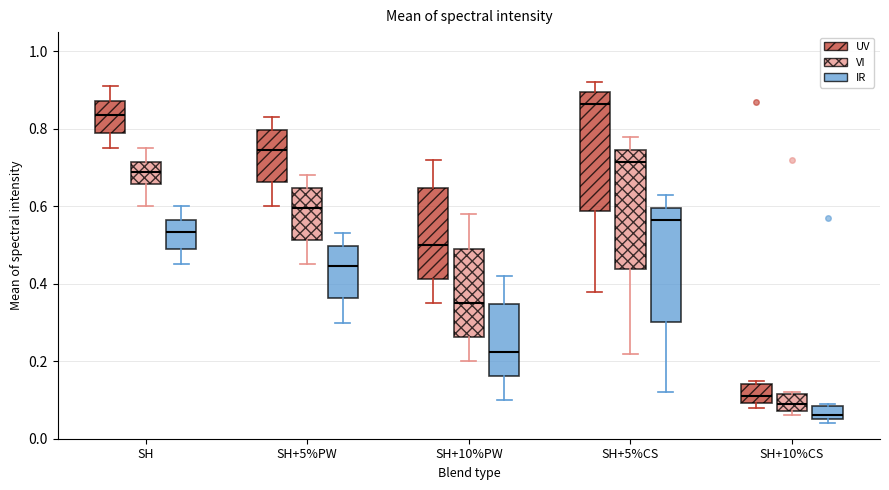

Reading left to right, transcribe this box plot: for each box, give where its median line is, the range the box spans, and where its two whiskers end, as read against the y-axis. The values are not printed on the chart, so give them approximately, as read against the axis.

SH (UV): median 0.84, box 0.80 to 0.88, whiskers 0.76 to 0.92
SH (VI): median 0.70, box 0.66 to 0.72, whiskers 0.60 to 0.76
SH (IR): median 0.54, box 0.50 to 0.56, whiskers 0.46 to 0.60
SH+5%PW (UV): median 0.74, box 0.66 to 0.80, whiskers 0.60 to 0.84
SH+5%PW (VI): median 0.60, box 0.52 to 0.64, whiskers 0.46 to 0.68
SH+5%PW (IR): median 0.44, box 0.36 to 0.50, whiskers 0.30 to 0.54
SH+10%PW (UV): median 0.50, box 0.42 to 0.64, whiskers 0.36 to 0.72
SH+10%PW (VI): median 0.36, box 0.26 to 0.50, whiskers 0.20 to 0.58
SH+10%PW (IR): median 0.22, box 0.16 to 0.34, whiskers 0.10 to 0.42
SH+5%CS (UV): median 0.86, box 0.58 to 0.90, whiskers 0.38 to 0.92
SH+5%CS (VI): median 0.72, box 0.44 to 0.74, whiskers 0.22 to 0.78
SH+5%CS (IR): median 0.56, box 0.30 to 0.60, whiskers 0.12 to 0.64
SH+10%CS (UV): median 0.12, box 0.10 to 0.14, whiskers 0.08 to 0.16
SH+10%CS (VI): median 0.10, box 0.08 to 0.12, whiskers 0.06 to 0.12
SH+10%CS (IR): median 0.06 (just above the box's lower edge), box 0.06 to 0.08, whiskers 0.04 to 0.10